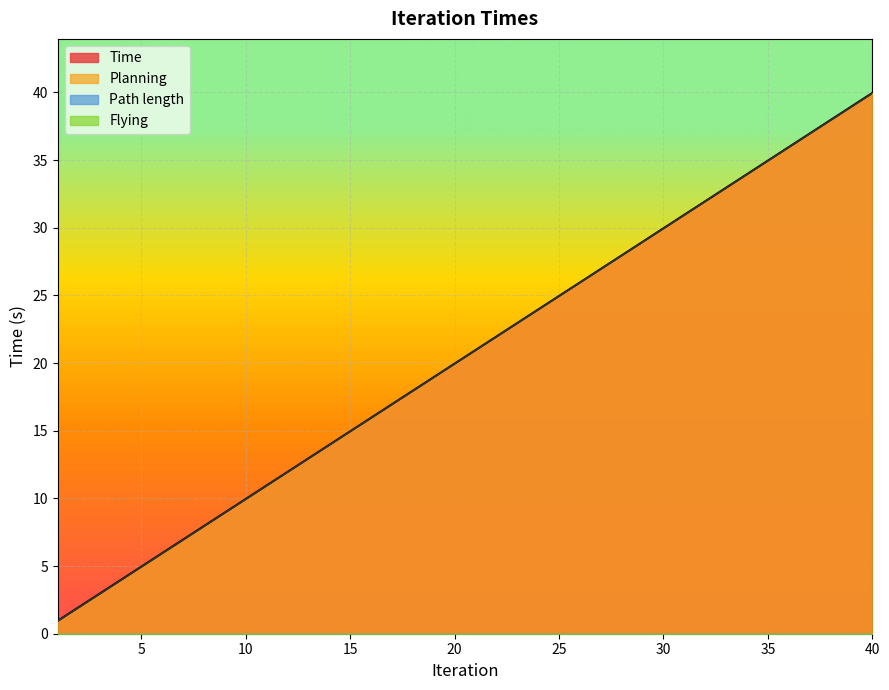

Reading left to right, what are all the values shown in this chart?

Time: 1=1.0	2=2.0	3=3.0	4=4.0	5=5.0	6=6.0	7=7.0	8=8.0	9=9.0	10=10.0	11=11.0	12=12.0	13=13.0	14=14.0	15=15.0	16=16.0	17=17.0	18=18.0	19=19.0	20=20.0	21=21.0	22=22.0	23=23.0	24=24.0	25=25.0	26=26.0	27=27.0	28=28.0	29=29.0	30=30.0	31=31.0	32=32.0	33=33.0	34=34.0	35=35.0	36=36.0	37=37.0	38=38.0	39=39.0	40=40.0
Planning: 1=0.9	2=1.9	3=2.9	4=3.9	5=4.9	6=5.9	7=6.9	8=7.9	9=8.9	10=9.9	11=10.9	12=11.9	13=12.9	14=13.9	15=14.9	16=15.9	17=16.9	18=17.9	19=18.9	20=19.9	21=20.9	22=21.9	23=22.9	24=23.9	25=24.9	26=25.9	27=26.9	28=27.9	29=28.9	30=29.9	31=30.9	32=31.9	33=32.9	34=33.9	35=34.9	36=35.9	37=36.9	38=37.9	39=38.9	40=39.9